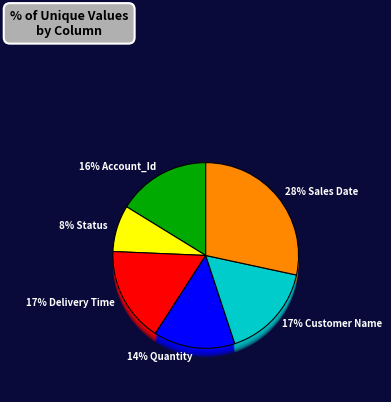

What is the total percentage of Sales Date and Quantity?

42.6%